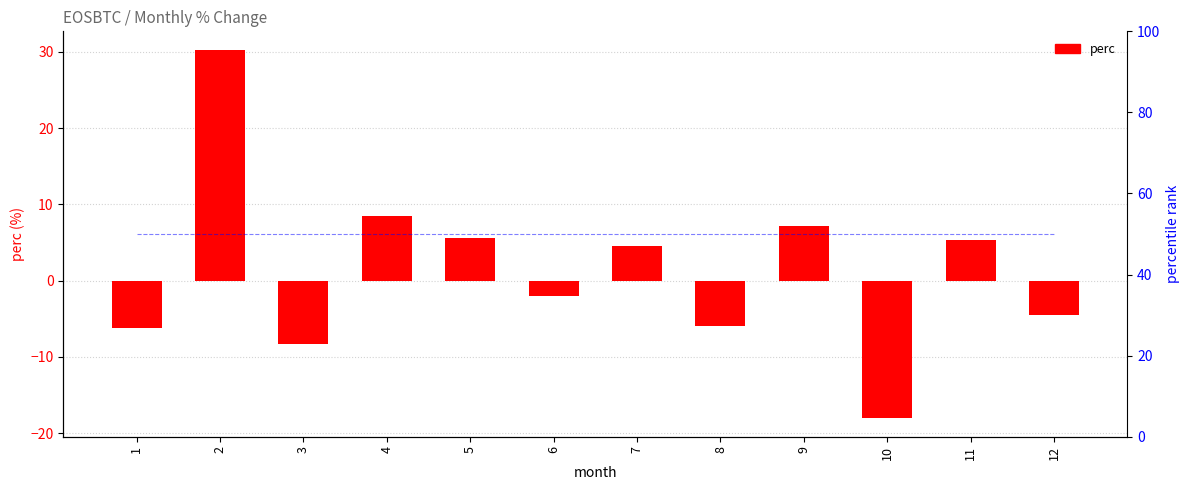

At which category does the chart reach its minimum across all series?

10